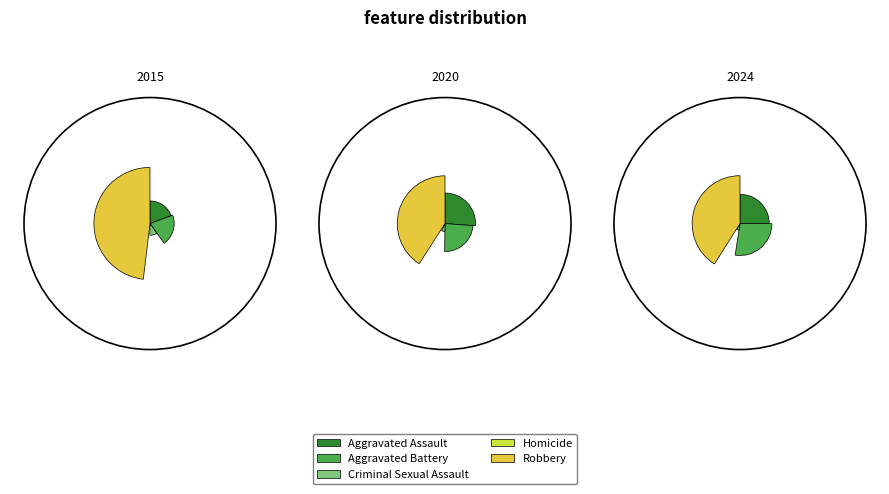

True or false: Homicide accounts for 14% of the total.

False